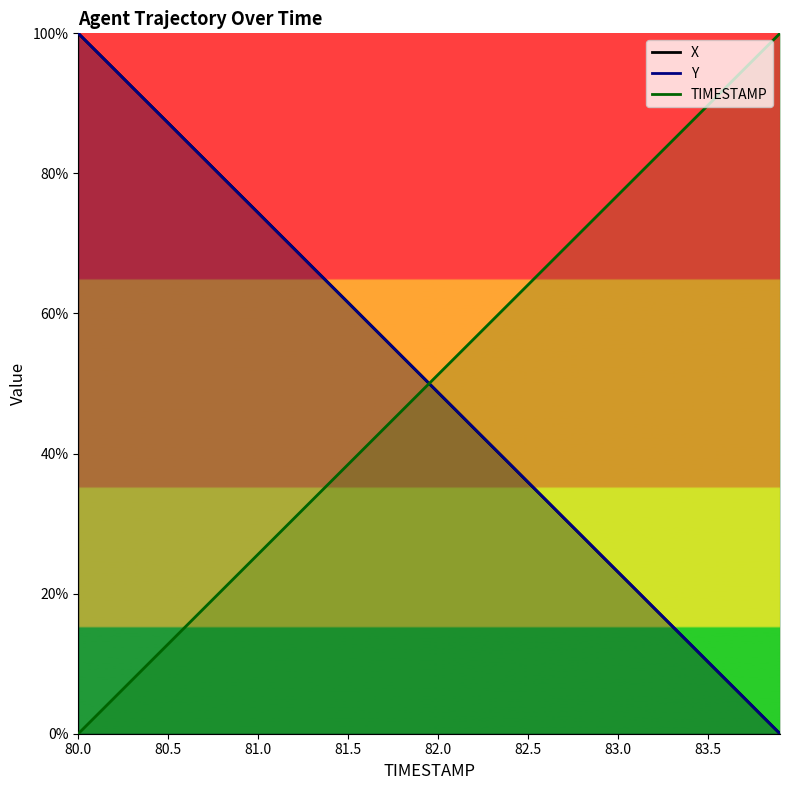

Does the chart have visible grid lines?

No